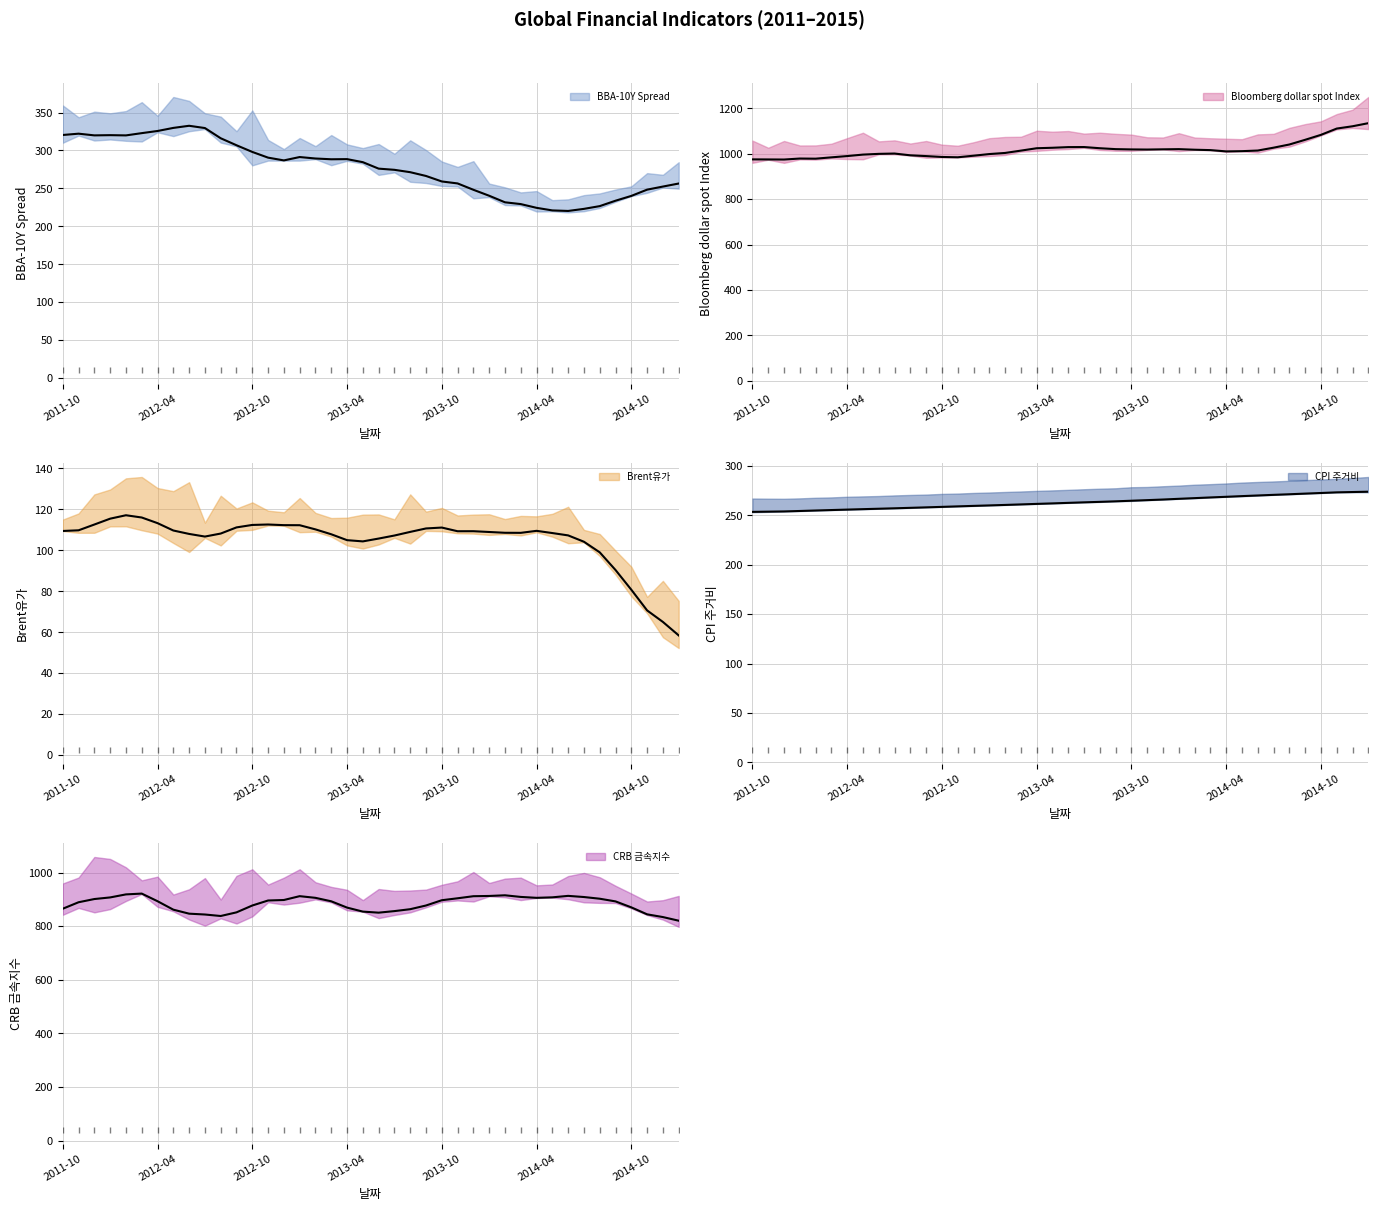

Reading right to left, extract all data points from this chart.

BBA-10Y Spread: 264.9	250.9	253.6	240.5	232.1	223.7	219.2	218.0	222.4	218.4	227.2	236.2	242.6	234.2	261.6	266.6	278.0	255.6	270.4	286.4	282.2	285.8	298.1	290.4	285.5	287.3	295.4	276.0	308.6	323.2	331.2	341.5	343.2	323.6	309.1	311.0	327.3	328.4	325.2	307.7
Brent유가: 50.8	55.8	69.0	84.8	93.2	101.3	103.9	112.1	110.7	108.7	107.0	109.3	107.2	110.8	110.6	108.9	109.2	116.2	108.7	102.2	100.0	101.8	109.3	111.7	116.5	111.9	112.0	109.4	113.2	115.5	105.9	97.0	102.1	119.7	123.8	123.9	110.8	107.6	111.3	109.5
Bloomberg dollar spot Index: 1167.9	1131.1	1106.9	1080.8	1070.9	1029.5	1021.9	1003.3	1010.8	1008.0	1015.8	1016.7	1031.6	1019.4	1020.8	1011.7	1011.9	1034.4	1025.8	1040.5	1037.7	1010.4	1020.1	1015.3	988.1	986.5	985.9	983.6	980.8	994.9	1006.0	1002.9	1022.7	973.9	978.6	973.6	974.7	993.4	977.0	956.8
CPI 주거비: 274.7	274.0	273.4	272.7	272.1	271.5	270.9	270.2	269.7	268.9	268.3	267.4	266.9	266.2	265.5	264.7	264.3	263.9	263.2	262.8	262.3	261.7	261.2	260.7	260.1	259.6	259.2	258.8	258.2	257.6	257.2	256.8	256.5	256.1	255.5	255.0	254.5	254.2	253.6	253.2
CRB 금속지수: 792.0	822.4	847.5	874.9	885.1	922.1	933.7	897.6	906.4	906.7	894.6	924.6	914.5	936.8	894.2	890.0	885.9	878.3	838.4	825.2	854.5	856.8	898.1	913.1	942.6	919.3	887.9	826.5	903.8	849.0	791.7	819.8	854.4	919.5	923.7	949.4	962.0	839.4	863.0	893.6